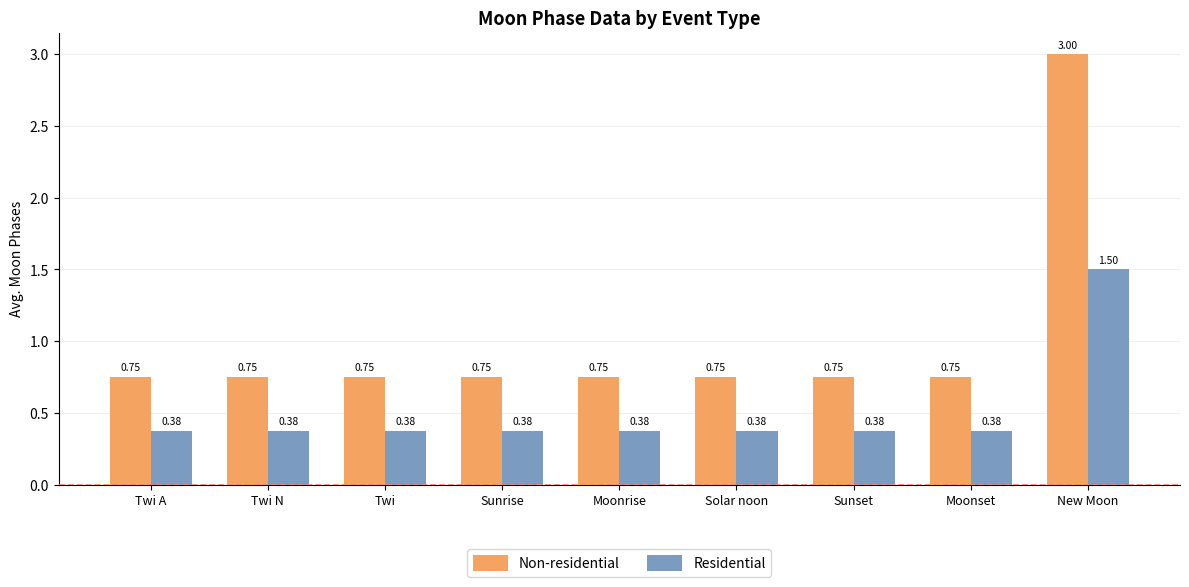

What is the sum of all Residential values?

4.5